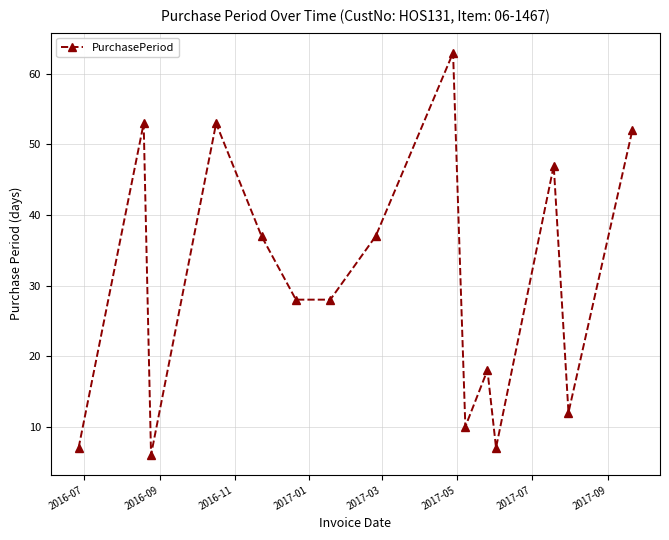

What is the difference between the second highest and minimum values?

47